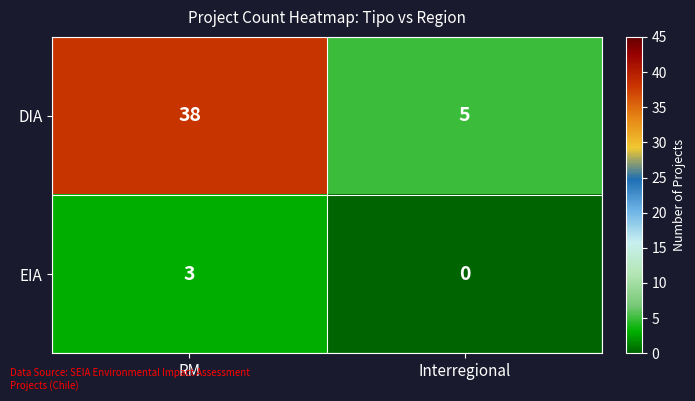

Is it true that EIA equals 3 at RM?

True